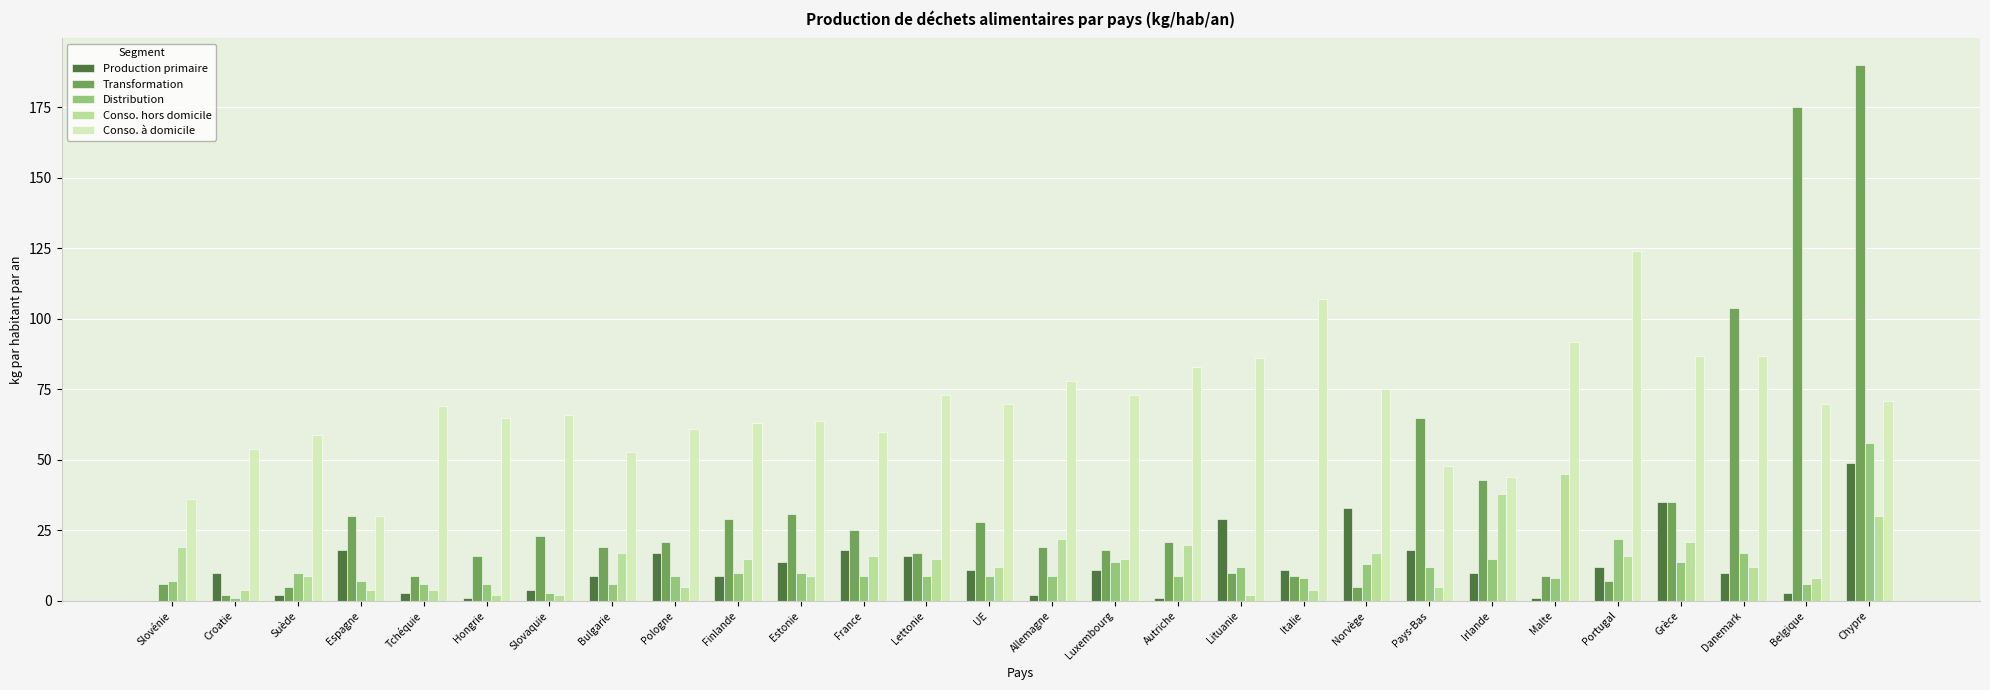

What is the sum of all Conso. hors domicile values?

388